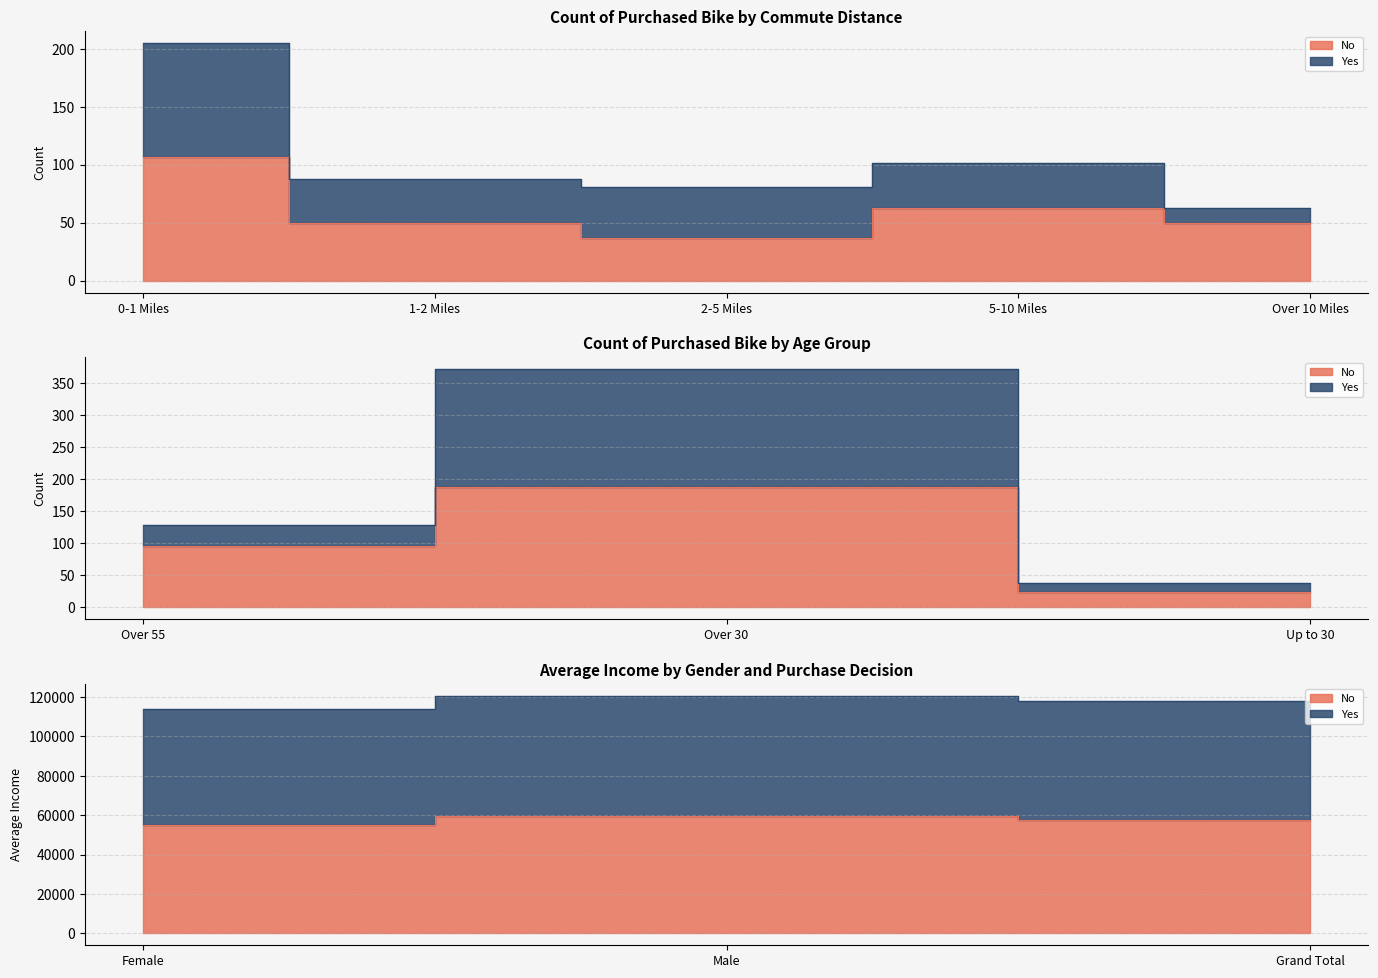

Between 1-2 Miles and Over 10 Miles, which is larger?

1-2 Miles